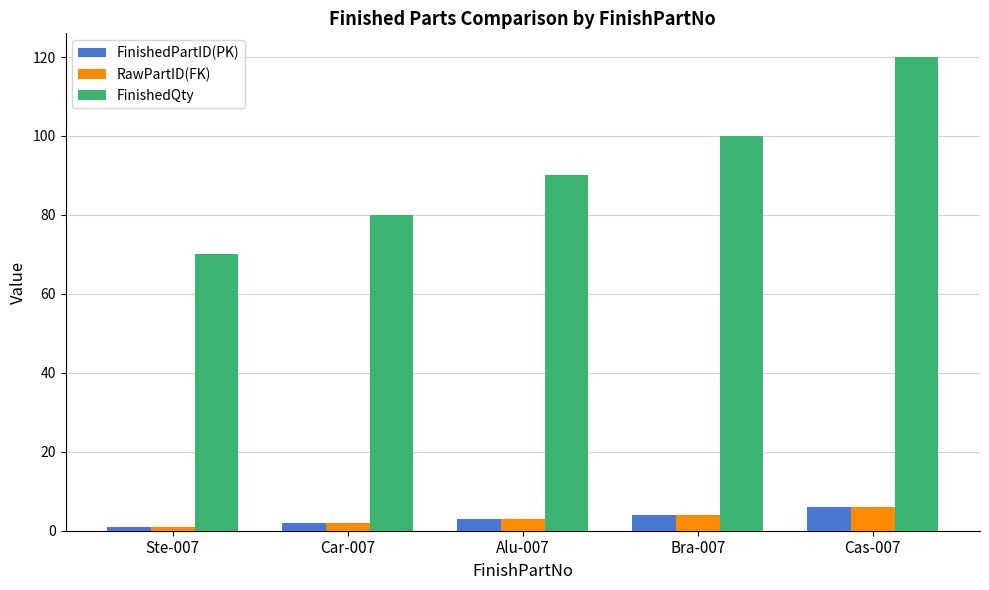

Rank the categories by FinishedQty value from highest to lowest.

Cas-007, Bra-007, Alu-007, Car-007, Ste-007